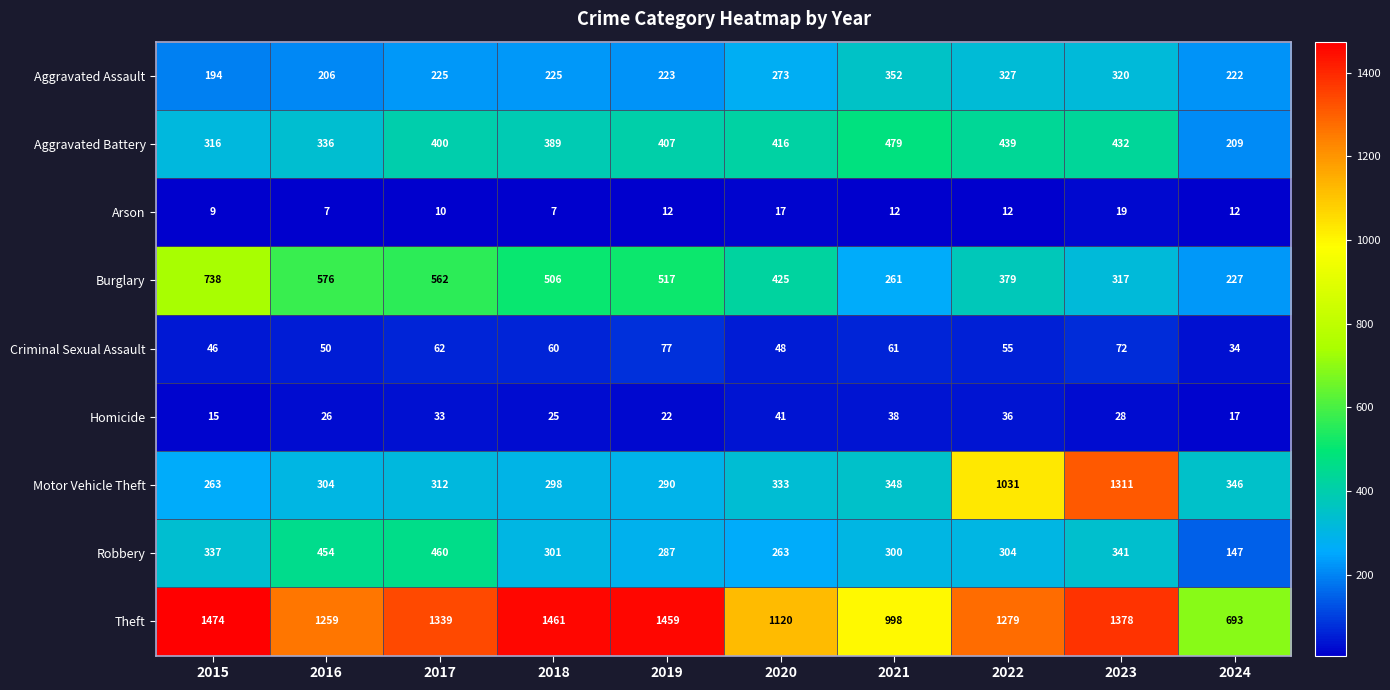

At which label does Burglary first exceed 506?

2015